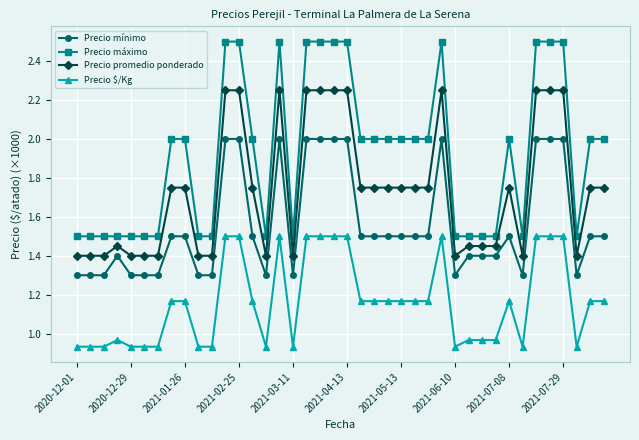

Rank the series by their maximum value, from lowest to highest.

Precio $/Kg, Precio mínimo, Precio promedio ponderado, Precio máximo